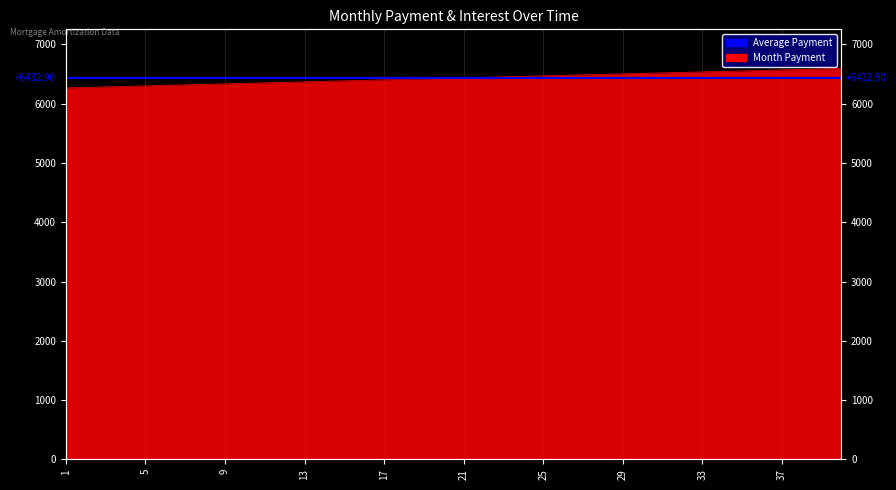

How many categories are shown in the chart?

40